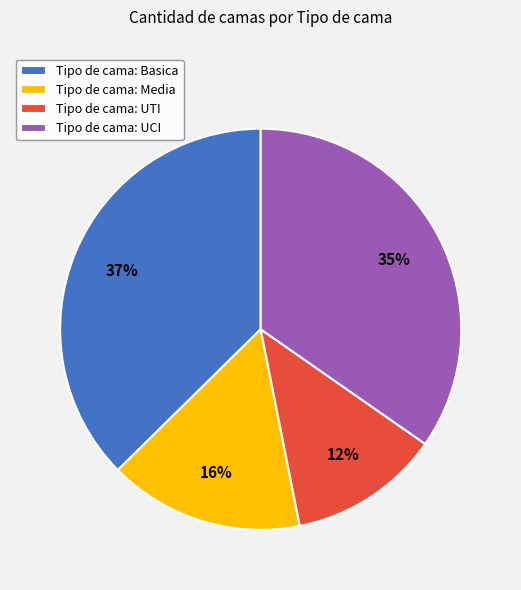

Is the sum of Tipo de cama: Basica and Tipo de cama: Media greater than half?

Yes